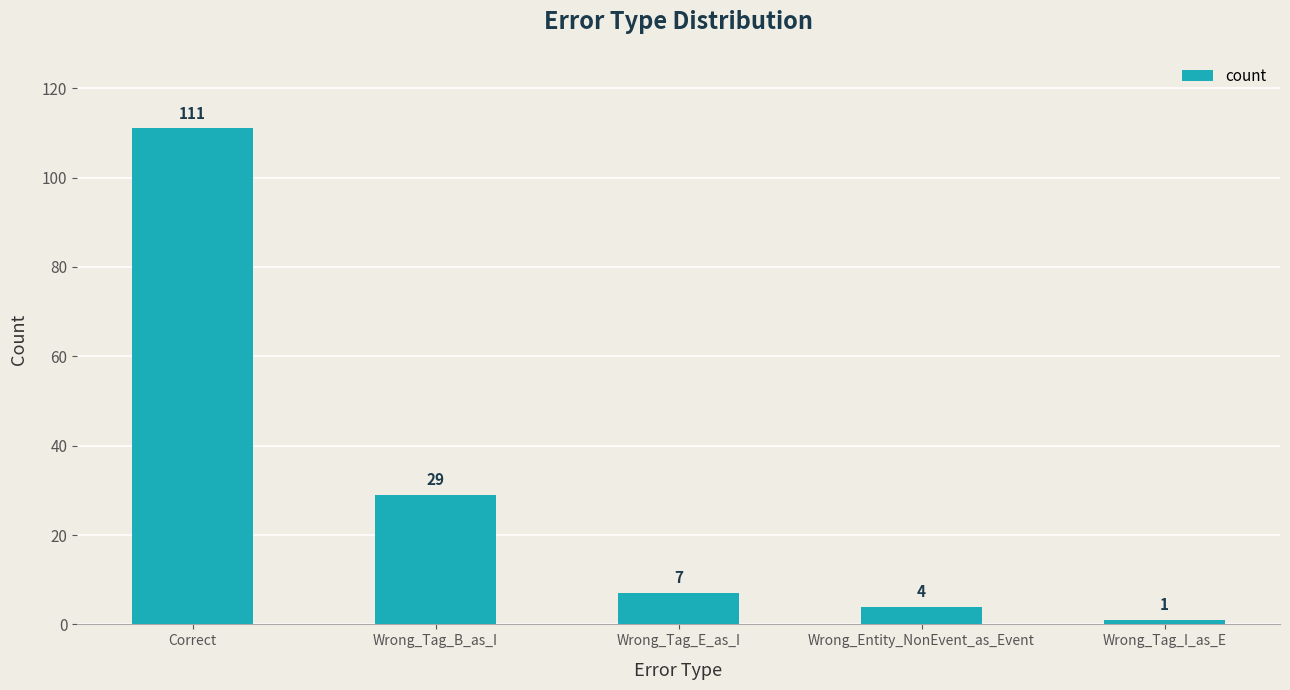

Reading right to left, what are all the values shown in this chart?

Wrong_Tag_I_as_E=1	Wrong_Entity_NonEvent_as_Event=4	Wrong_Tag_E_as_I=7	Wrong_Tag_B_as_I=29	Correct=111